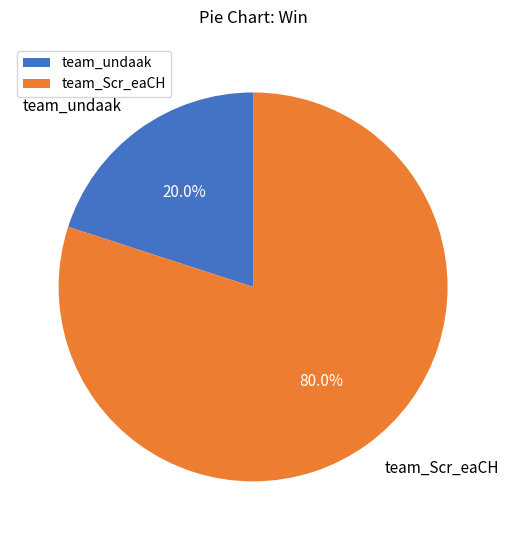

Do team_Scr_eaCH and team_undaak together represent more than half of the pie?

Yes